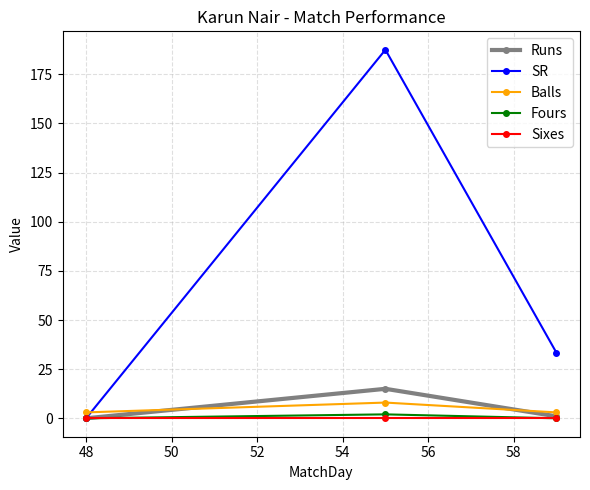

What is the difference between the maximum and minimum values in the SR series?

187.5